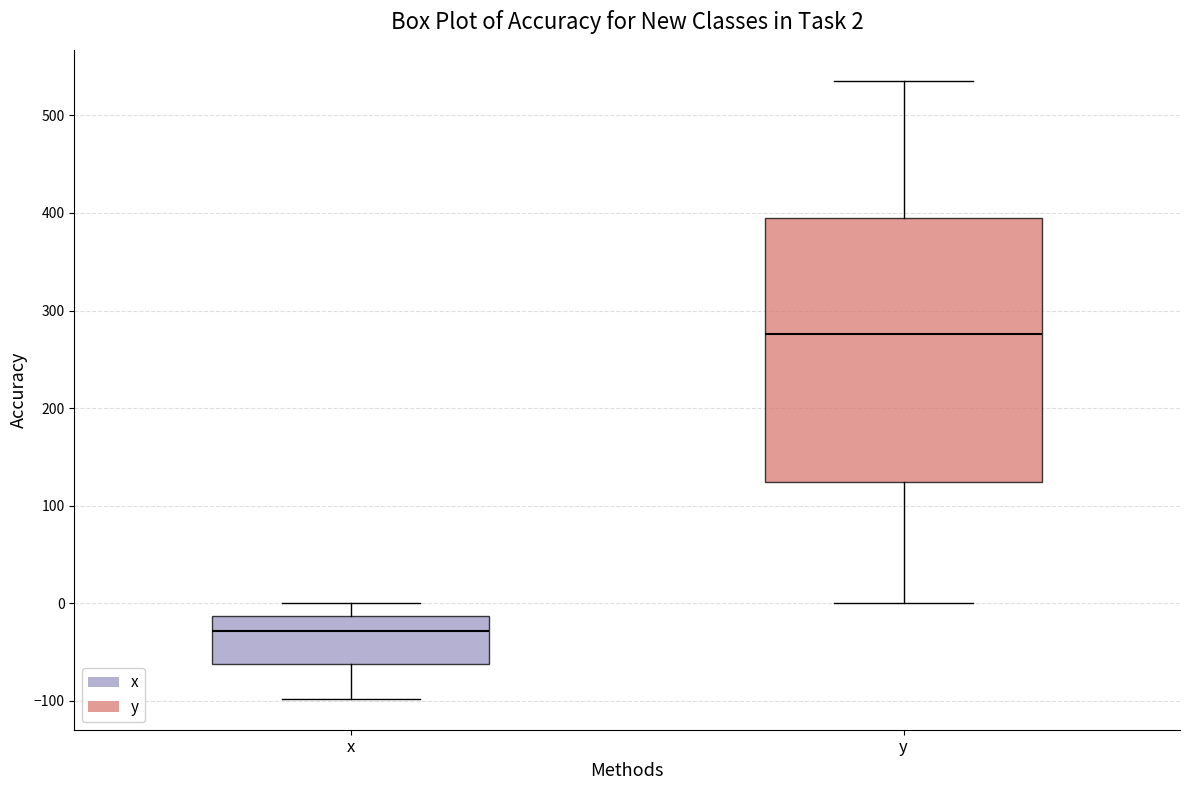

Comparing the boxes themselves (not the whiskers), which one is the tallest?

y